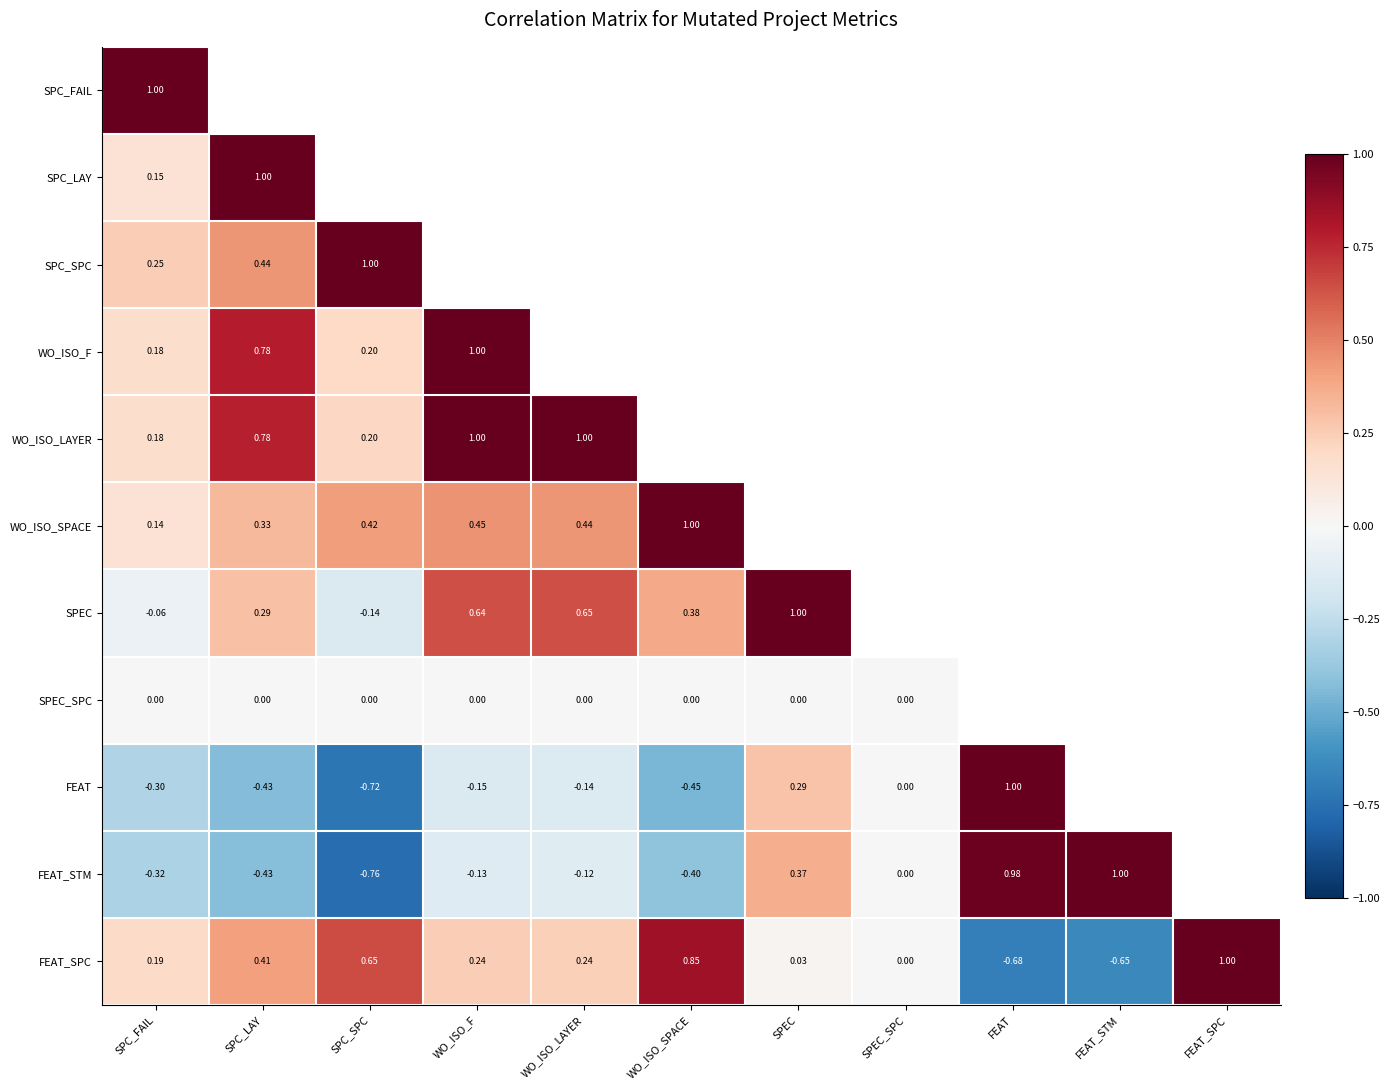

Where is WO_ISO_F nearest to the value 0?

SPC_FAIL